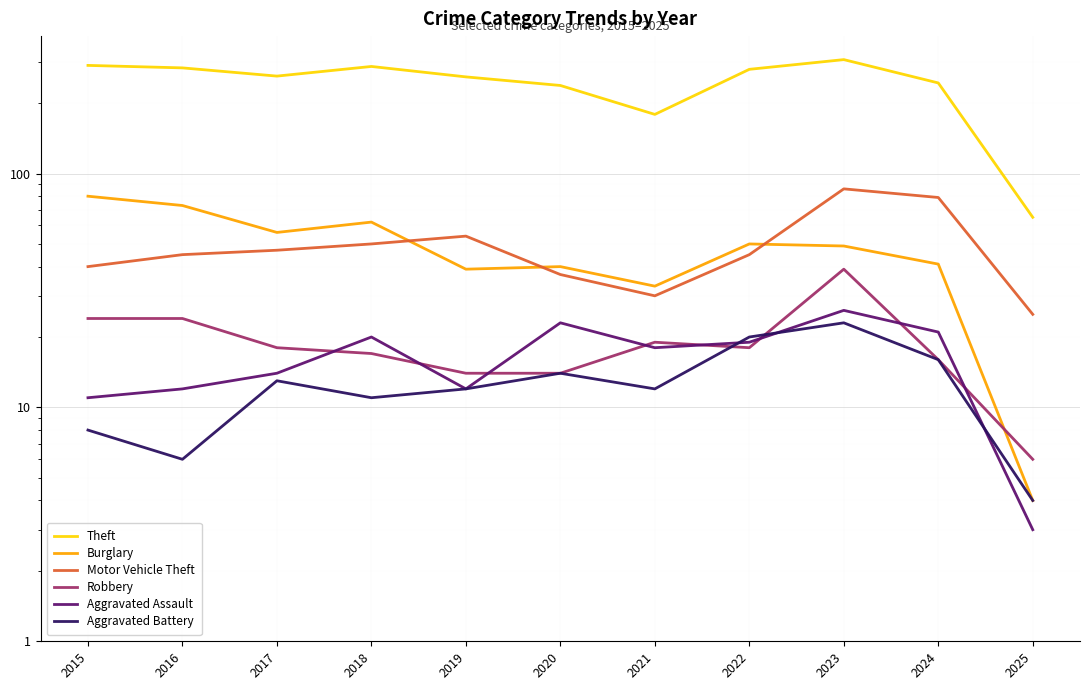

Reading left to right, transcribe all the data shown in this chart.

Theft: 2015=290	2016=283	2017=261	2018=287	2019=259	2020=238	2021=179	2022=279	2023=307	2024=244	2025=65
Burglary: 2015=80	2016=73	2017=56	2018=62	2019=39	2020=40	2021=33	2022=50	2023=49	2024=41	2025=4
Motor Vehicle Theft: 2015=40	2016=45	2017=47	2018=50	2019=54	2020=37	2021=30	2022=45	2023=86	2024=79	2025=25
Robbery: 2015=24	2016=24	2017=18	2018=17	2019=14	2020=14	2021=19	2022=18	2023=39	2024=16	2025=6
Aggravated Assault: 2015=11	2016=12	2017=14	2018=20	2019=12	2020=23	2021=18	2022=19	2023=26	2024=21	2025=3
Aggravated Battery: 2015=8	2016=6	2017=13	2018=11	2019=12	2020=14	2021=12	2022=20	2023=23	2024=16	2025=4